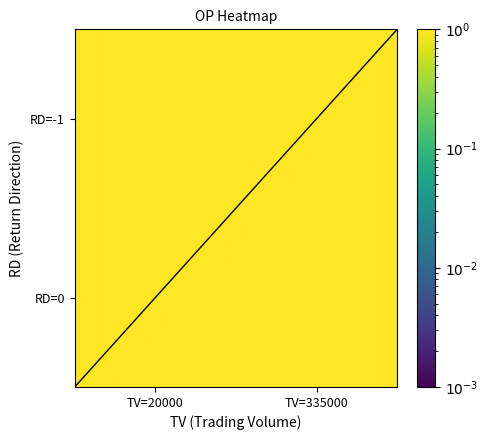

What is the total value across all series at TV=335000?

2.2